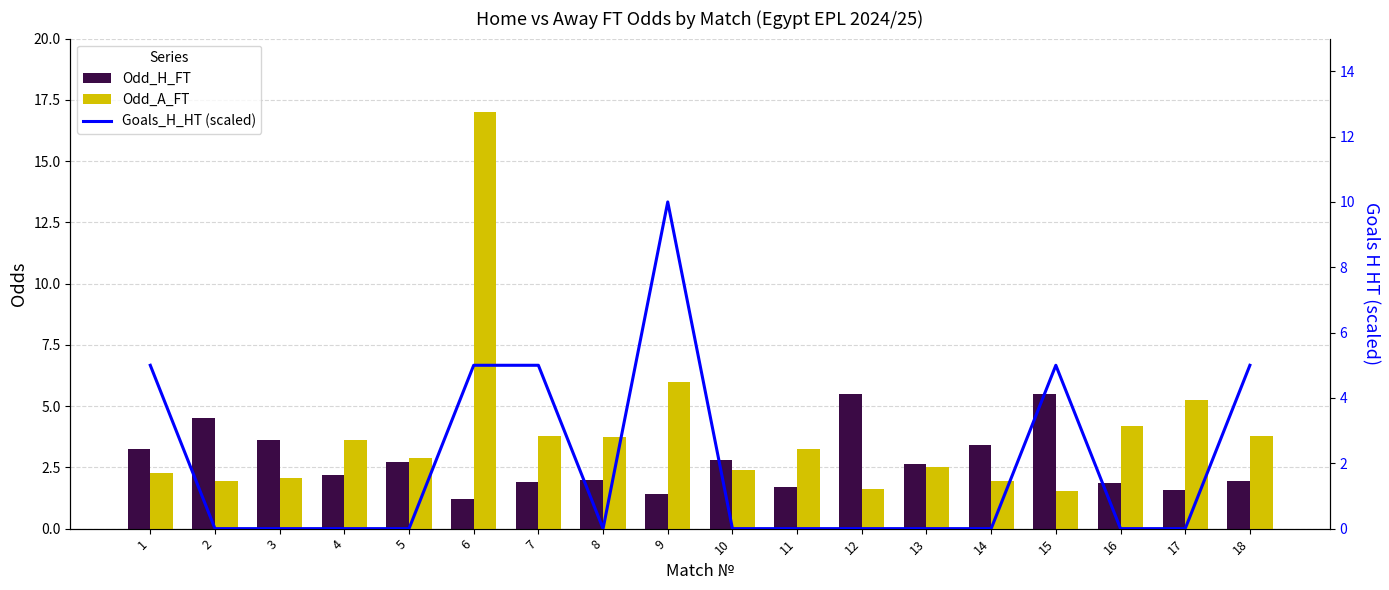

True or false: Odd_H_FT has a value of 5.3 at 3.

False